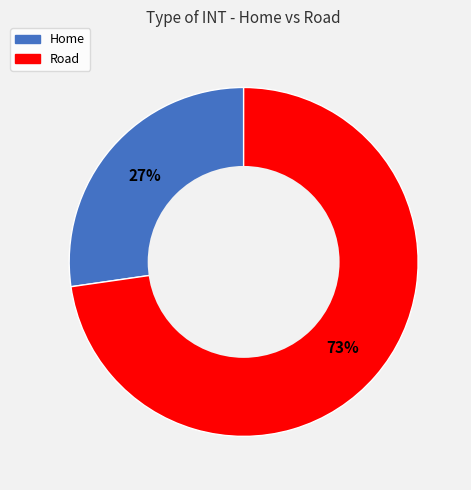

The Home slice represents 27% of the pie. True or false?

True